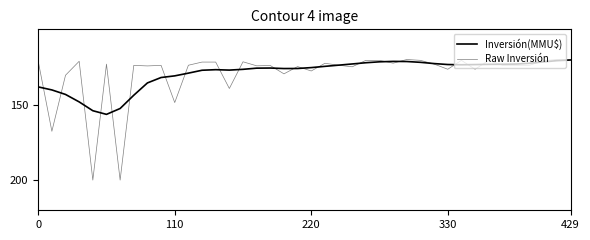

Is this an area chart (filled region under the line)?

No